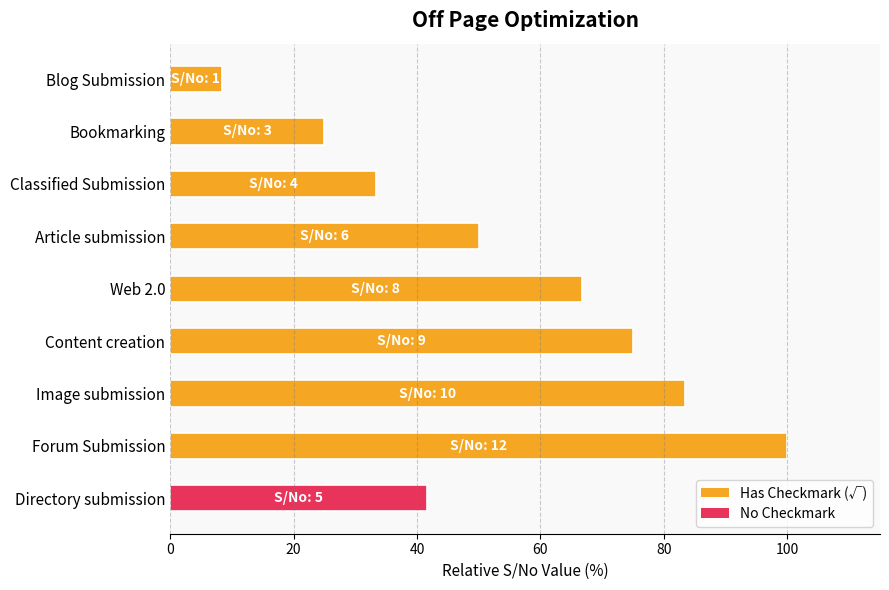

How many categories are shown in the chart?

9